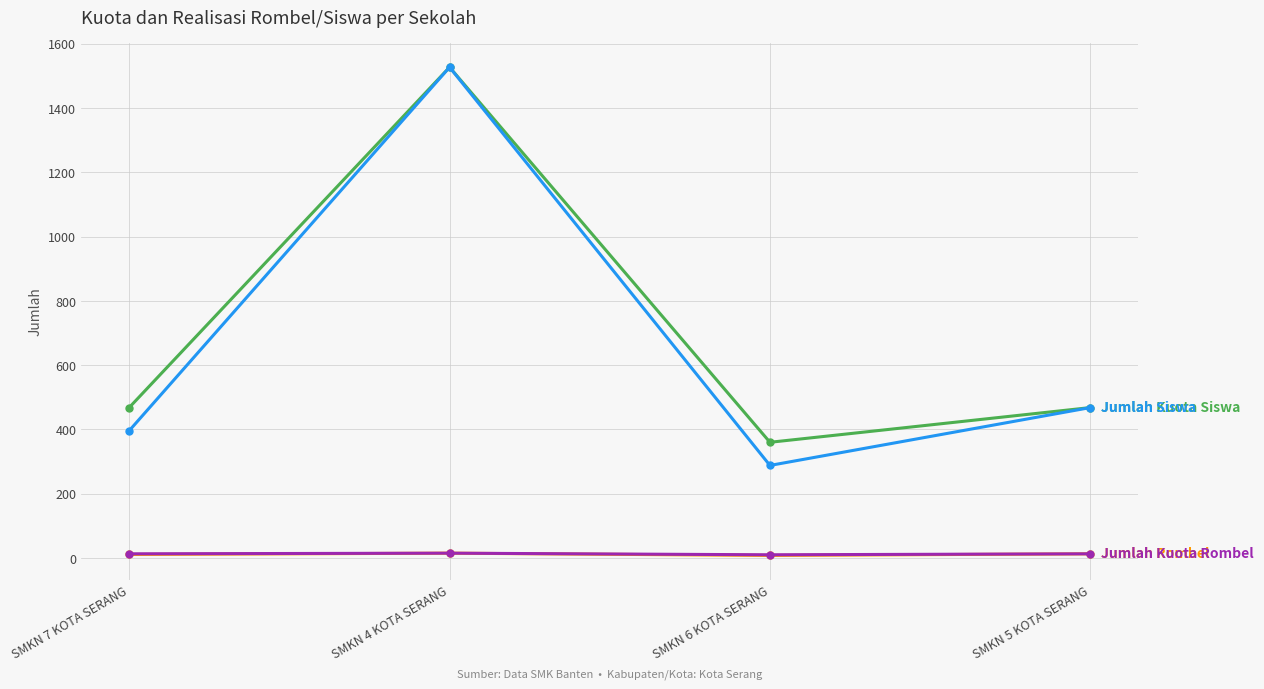

At which category is the sum across all series the highest?

SMKN 4 KOTA SERANG